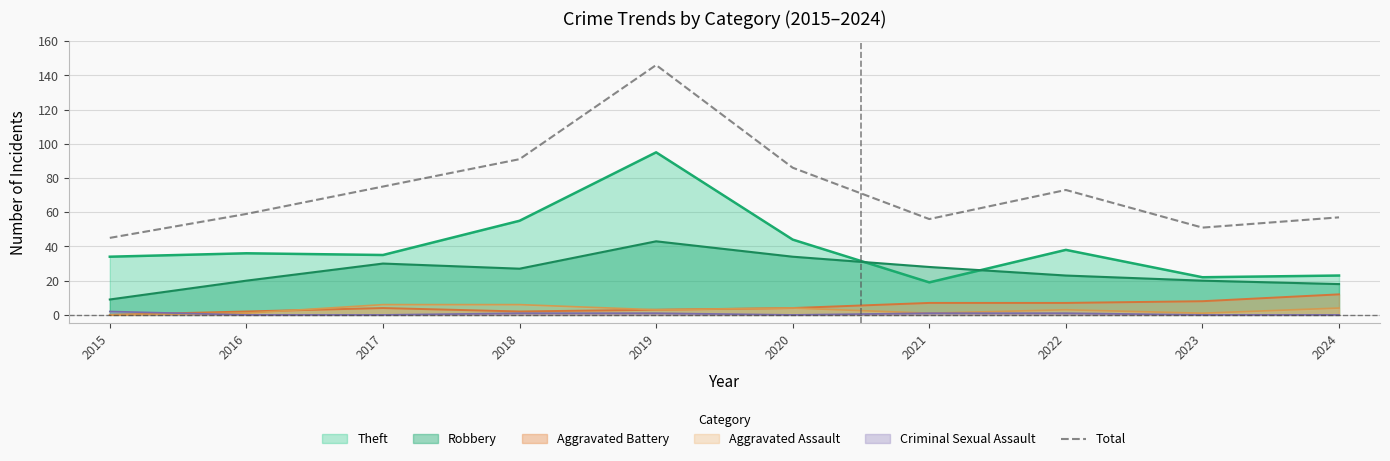

Read the Aggravated Assault value at 2024.

4